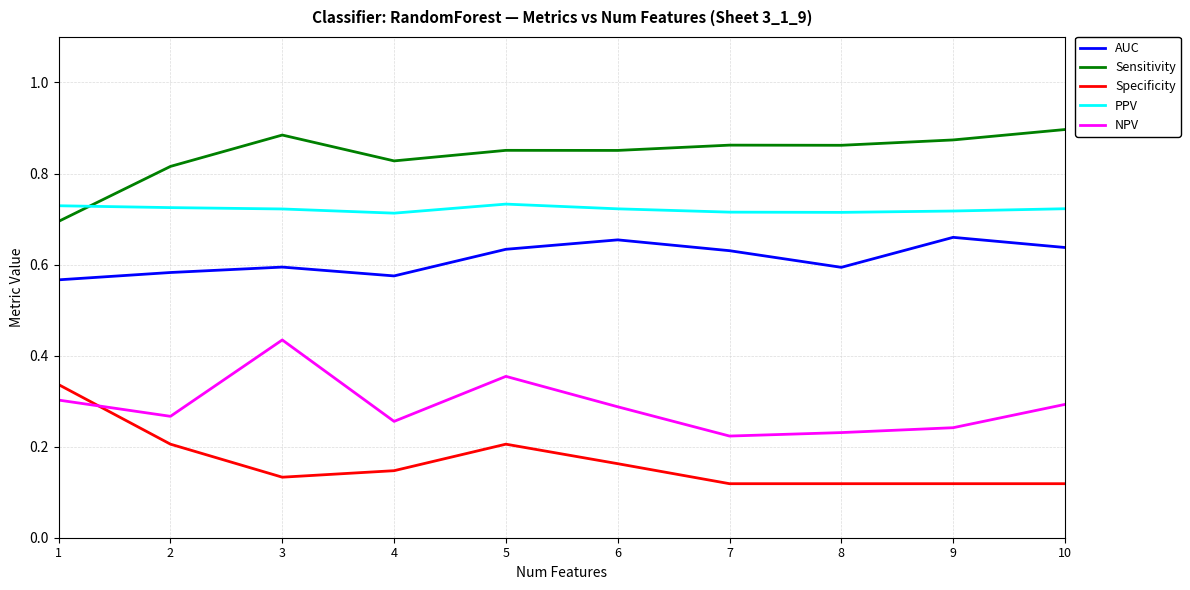

Rank the series by their maximum value, from lowest to highest.

Specificity, NPV, AUC, PPV, Sensitivity